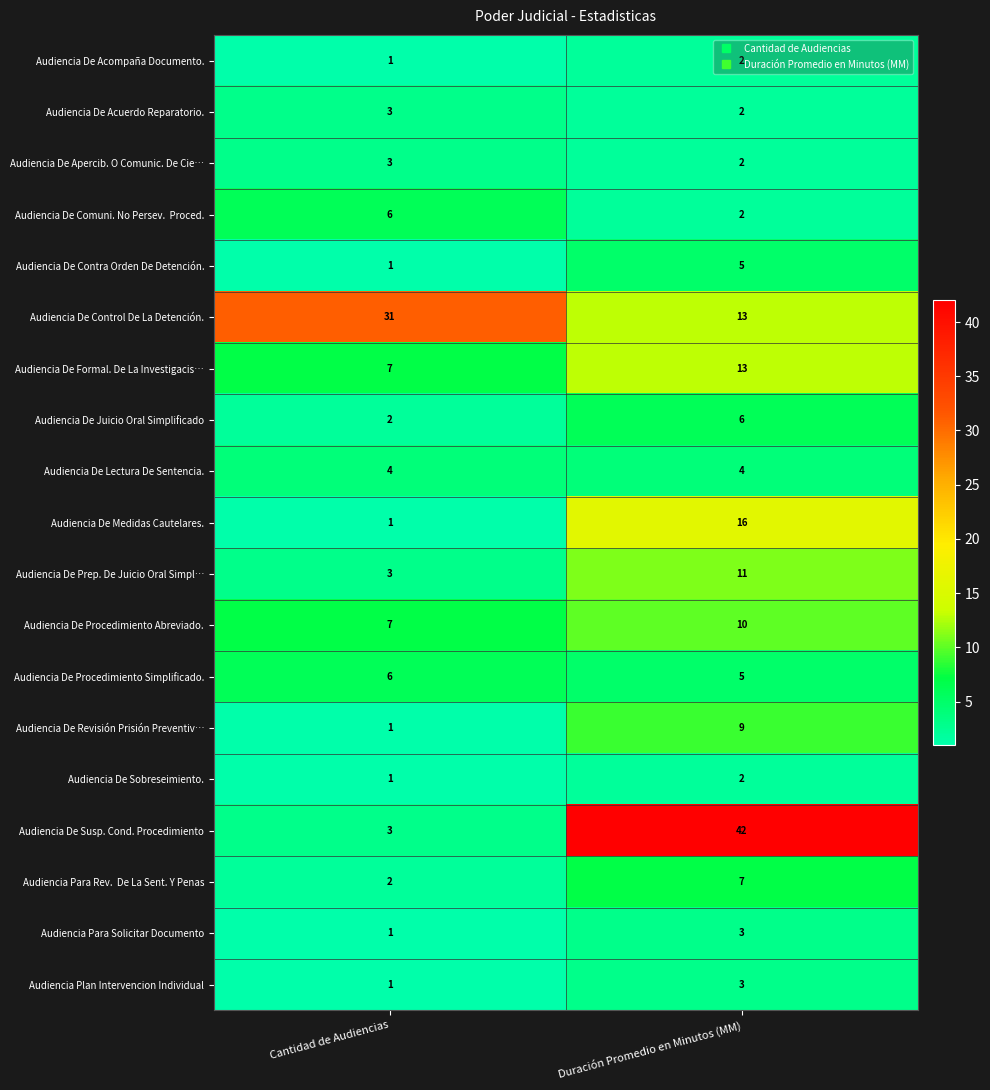

The value of Audiencia De Procedimiento Abreviado. at Cantidad de Audiencias is 7. True or false?

True